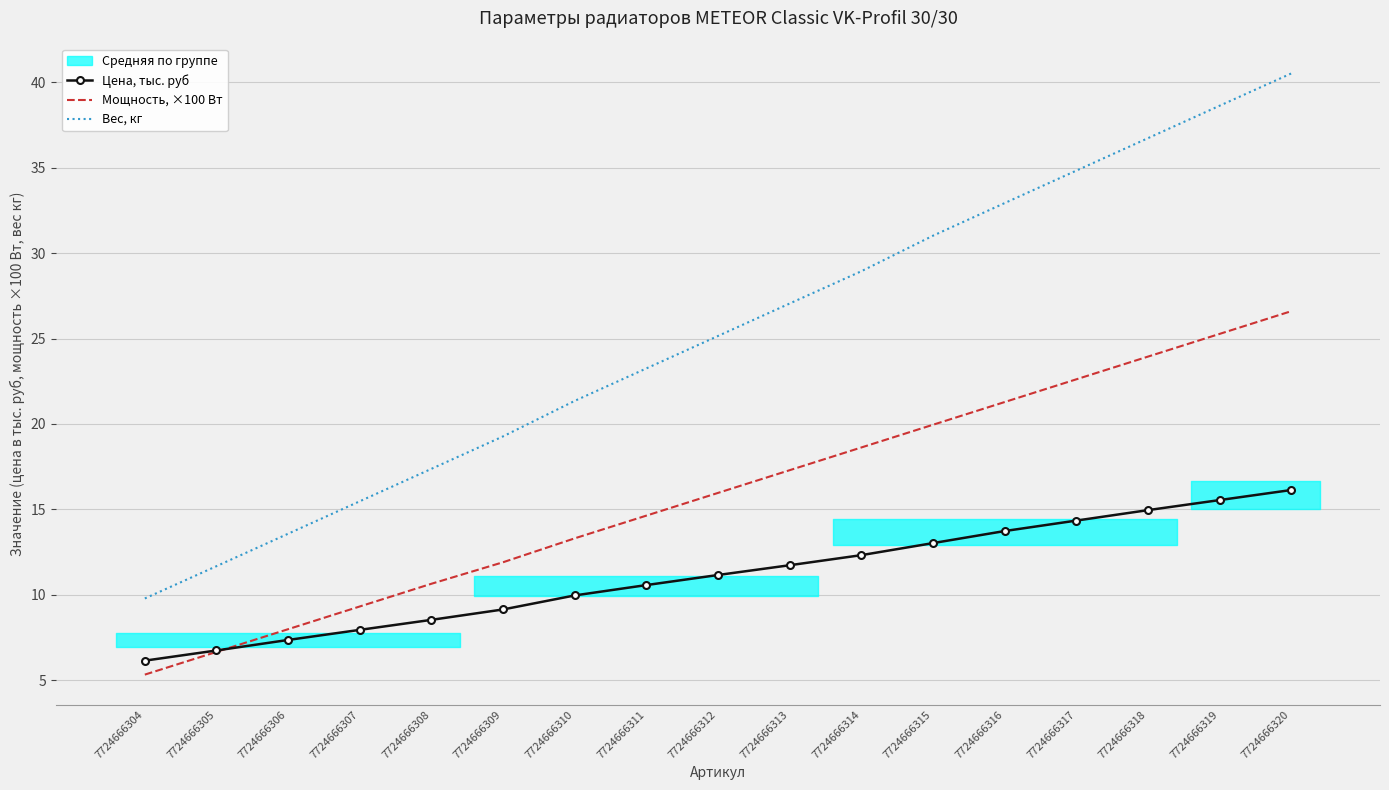

List the labels in order of Вес, кг value, largest first.

7724666320, 7724666319, 7724666318, 7724666317, 7724666316, 7724666315, 7724666314, 7724666313, 7724666312, 7724666311, 7724666310, 7724666309, 7724666308, 7724666307, 7724666306, 7724666305, 7724666304